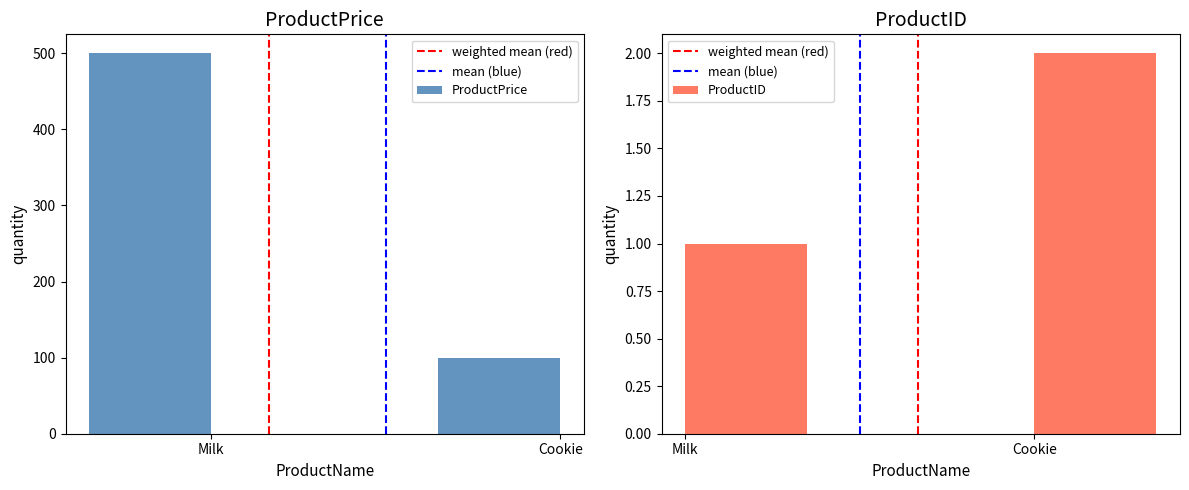

The value of mean (blue) at Cookie is 1. True or false?

True